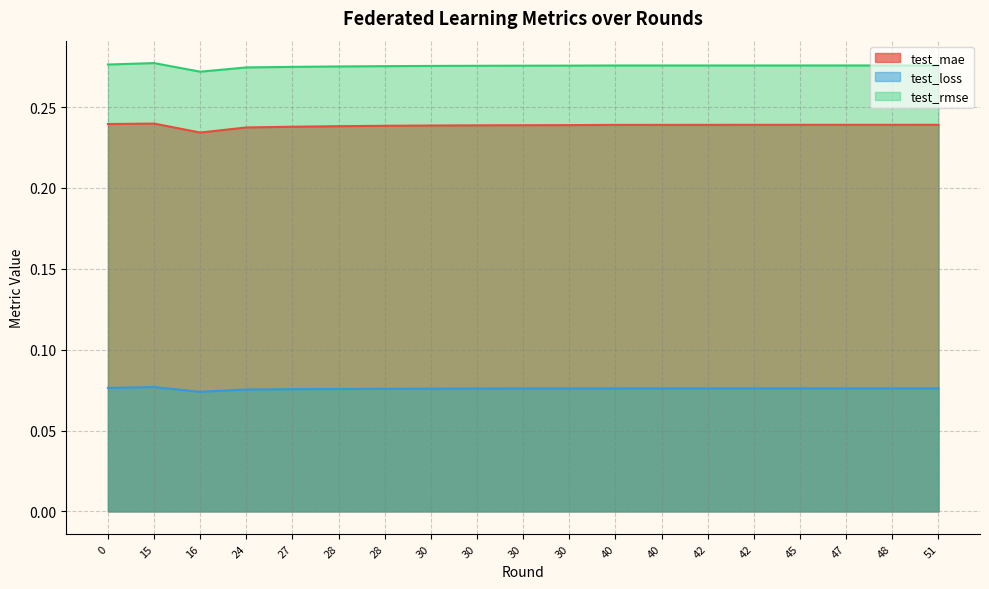

Does the chart have visible grid lines?

Yes